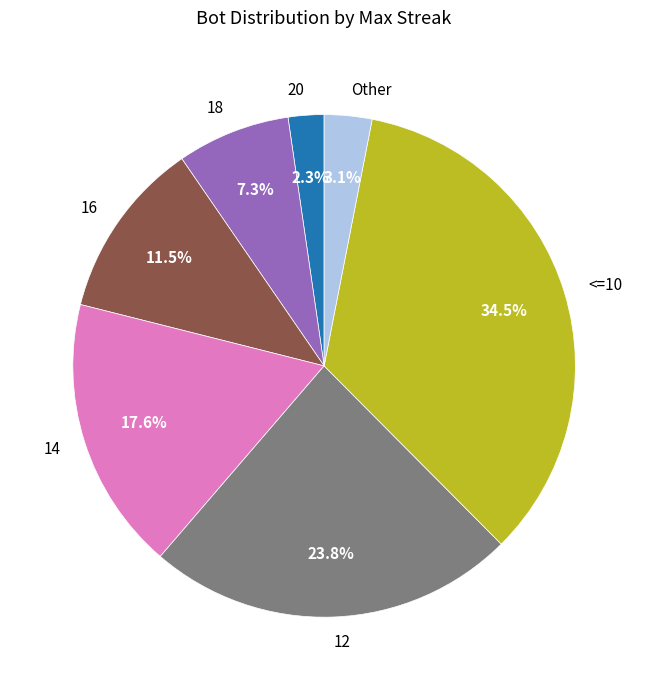

Approximately how many times larger is the value at 16 compared to 14?

0.7